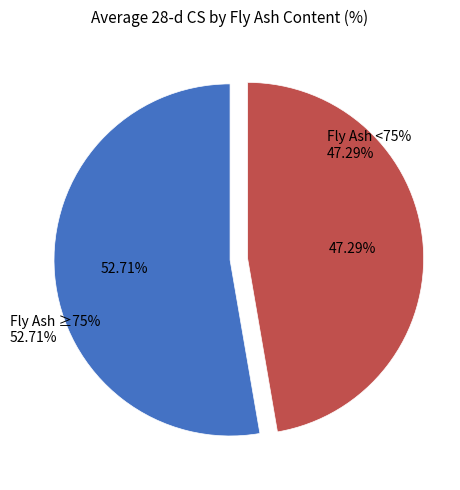

Is it true that 50% is 7% of the pie?

False